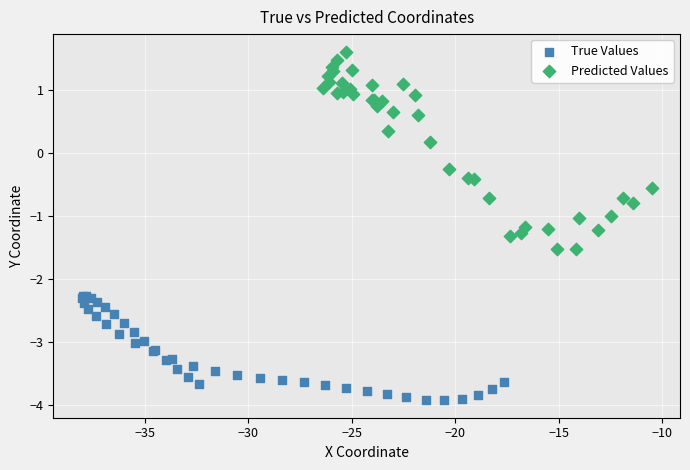

What are all the series names shown in the legend?

True Values, Predicted Values